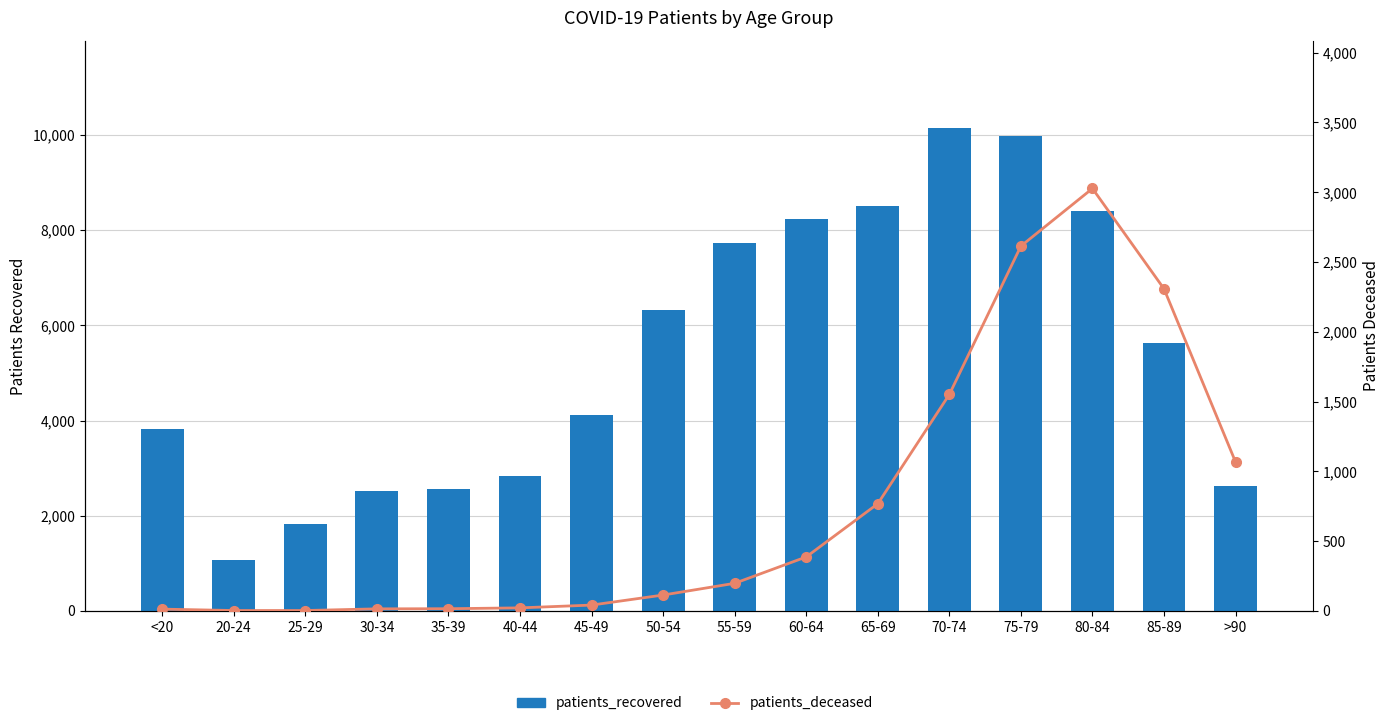

Reading left to right, list all the values displayed in this chart.

patients_recovered: <20=3831	20-24=1065	25-29=1825	30-34=2515	35-39=2568	40-44=2844	45-49=4118	50-54=6329	55-59=7720	60-64=8226	65-69=8504	70-74=10153	75-79=9985	80-84=8411	85-89=5633	>90=2634
patients_deceased: <20=13	20-24=3	25-29=3	30-34=15	35-39=16	40-44=22	45-49=42	50-54=114	55-59=198	60-64=387	65-69=768	70-74=1551	75-79=2614	80-84=3027	85-89=2308	>90=1067